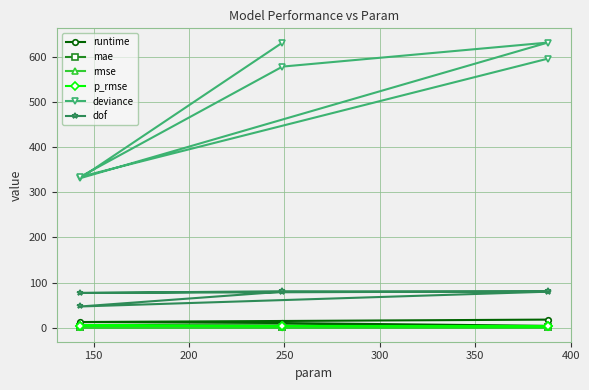

How many data points in deviance are above 595?

3